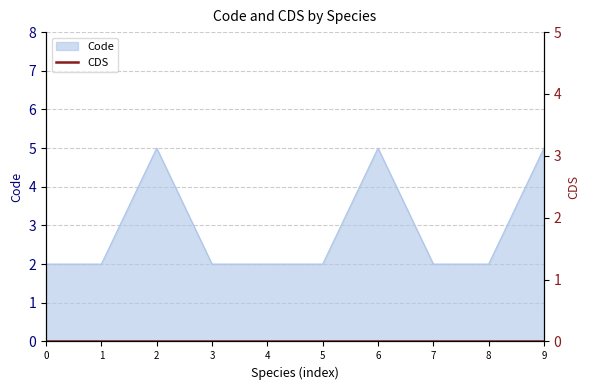

Is it true that Code equals 1 at 0?

False